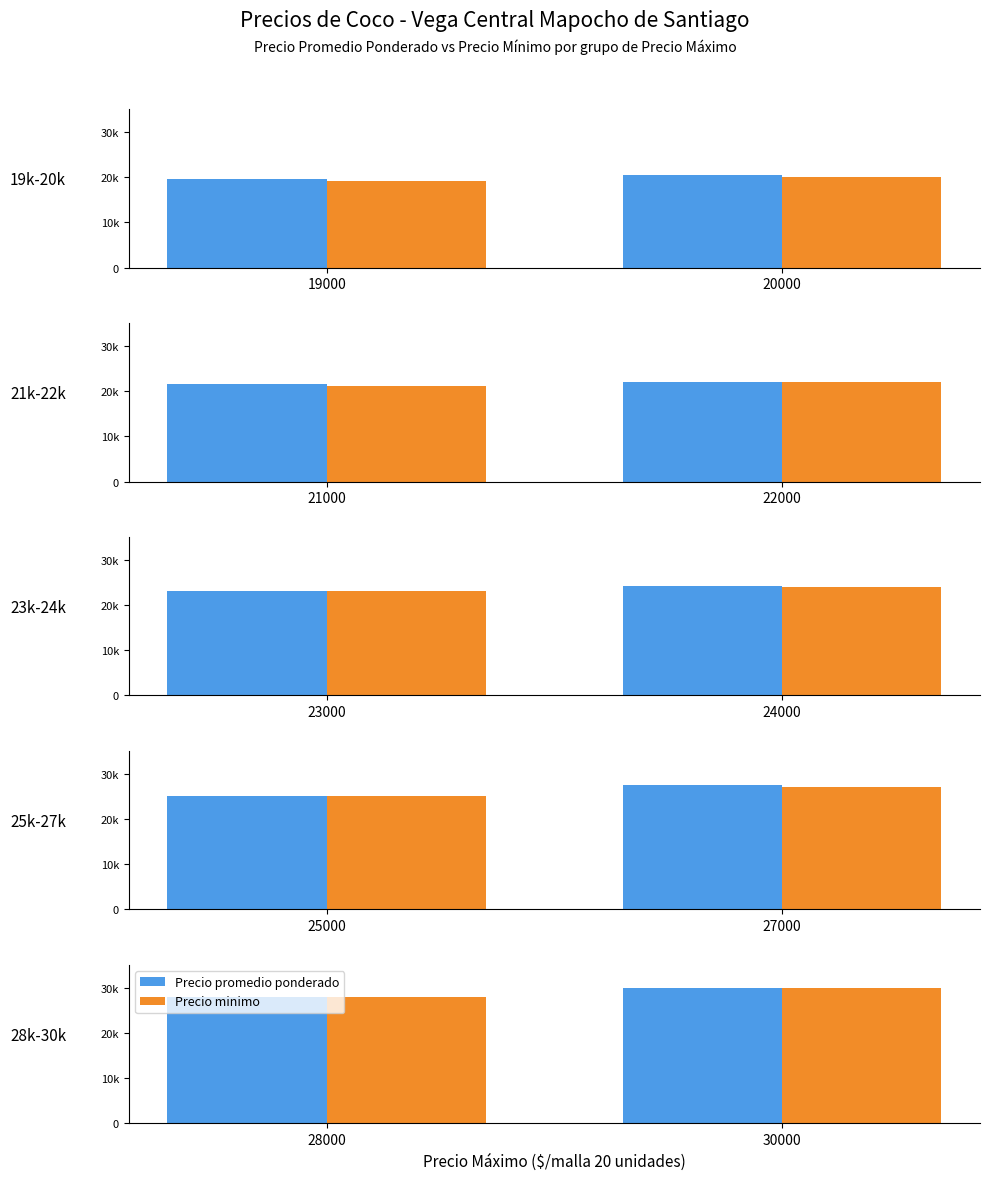

Rank the series by their maximum value, from lowest to highest.

Precio promedio ponderado, Precio minimo